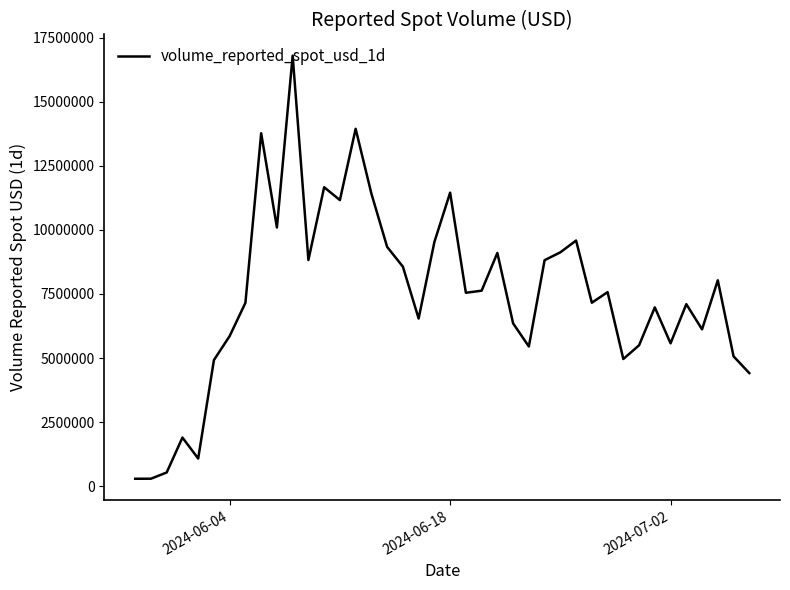

What is the greatest value displayed?

16808961.8